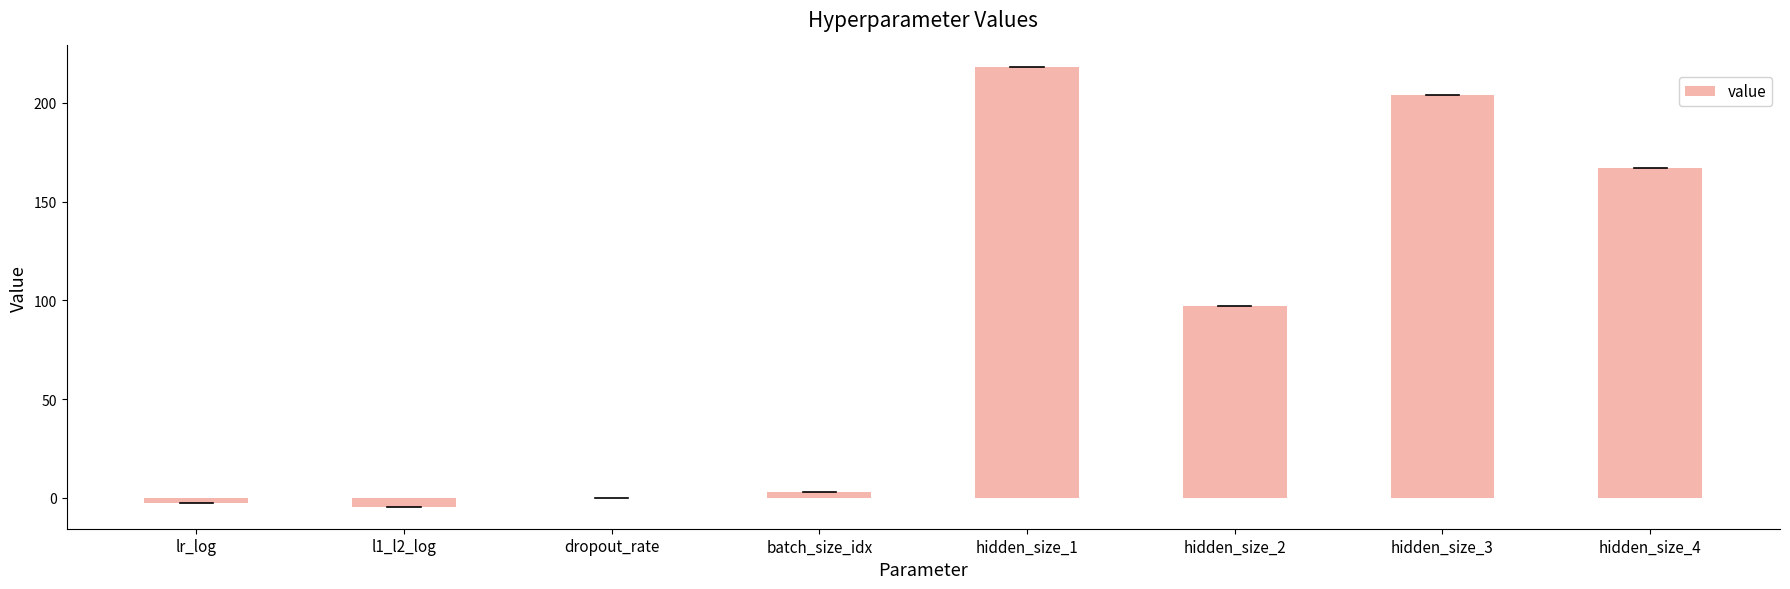

At which category does the chart reach its peak across all series?

hidden_size_1